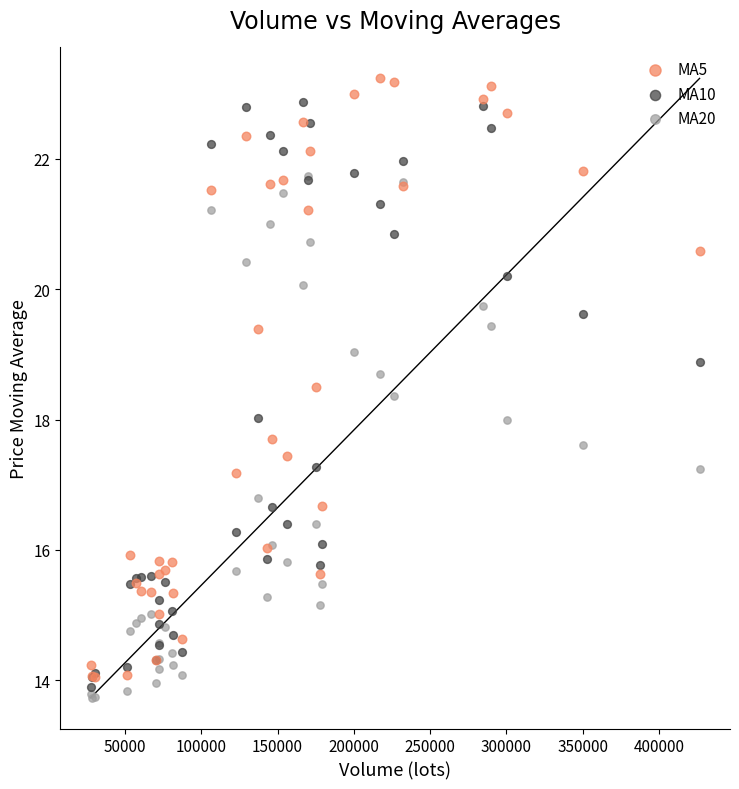

What are all the series names shown in the legend?

MA5, MA10, MA20